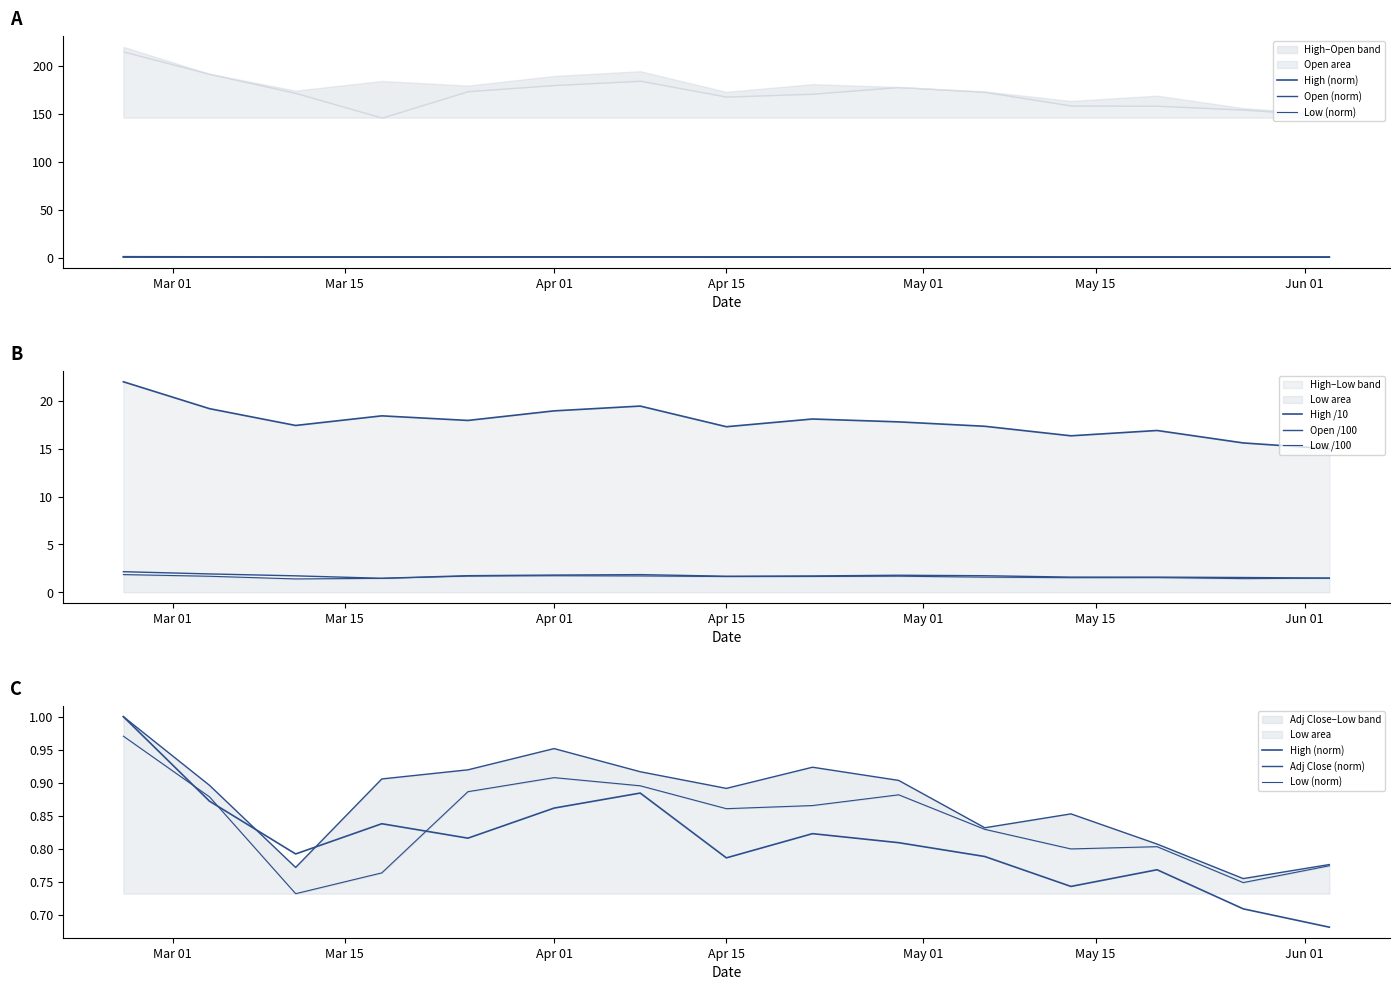

At 2024-04-08, list the series in order from smallest to largest.

Low, Open, High, Adj Close